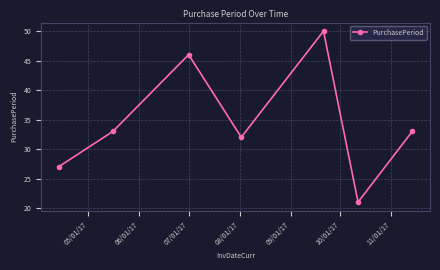

What is the greatest value displayed?

50